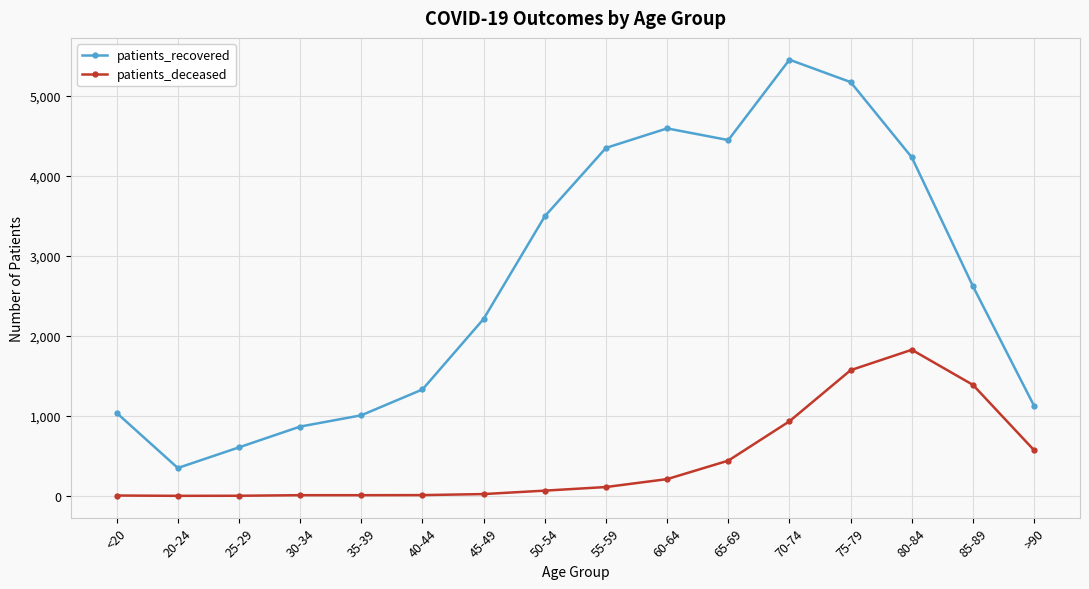

What is the difference between the patients_deceased values at 45-49 and 50-54?

43